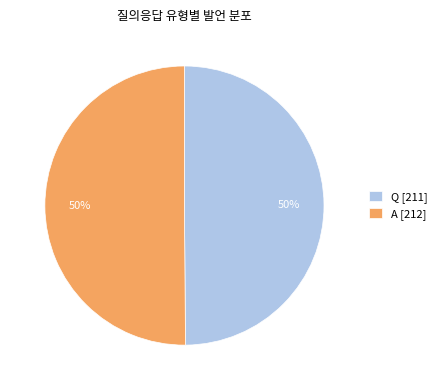

Combined, do A [212] and Q [211] account for over 50%?

Yes